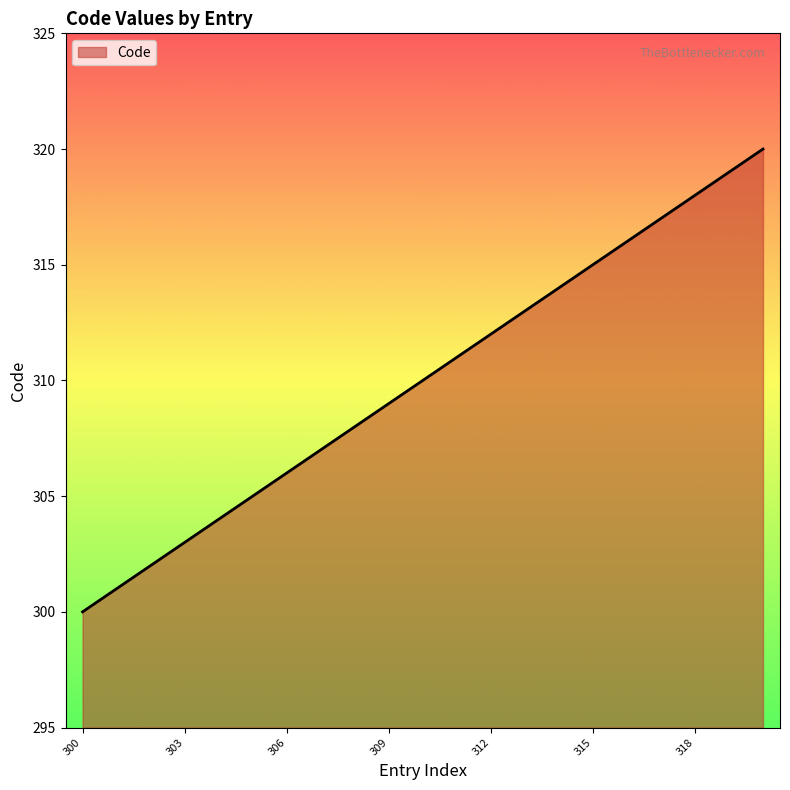

What is the greatest value displayed?

320